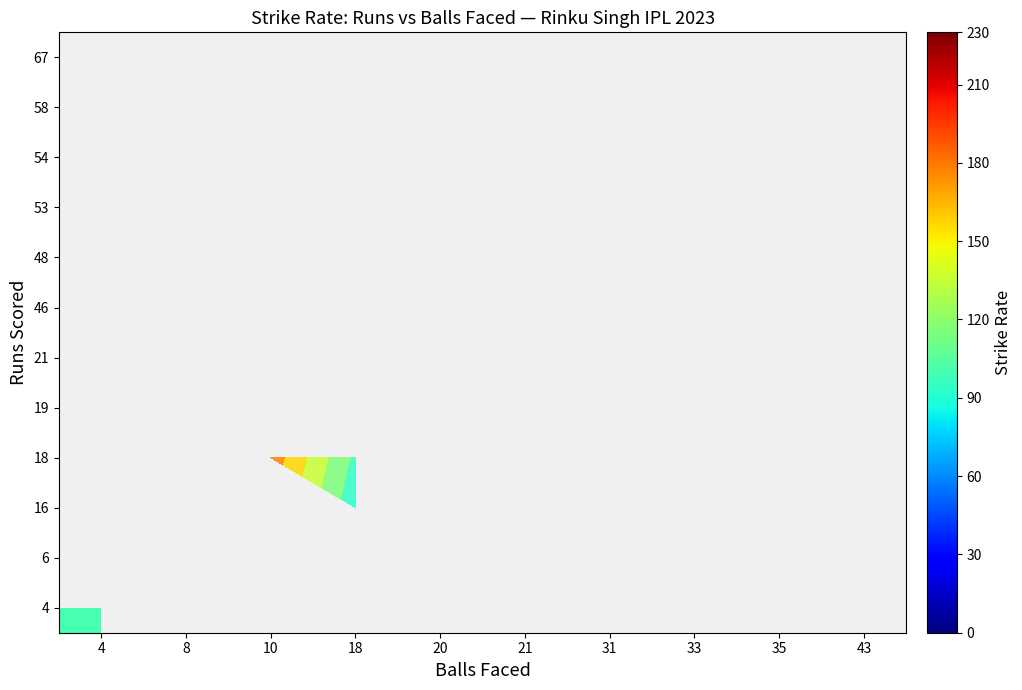

How many data points does each series have?

10